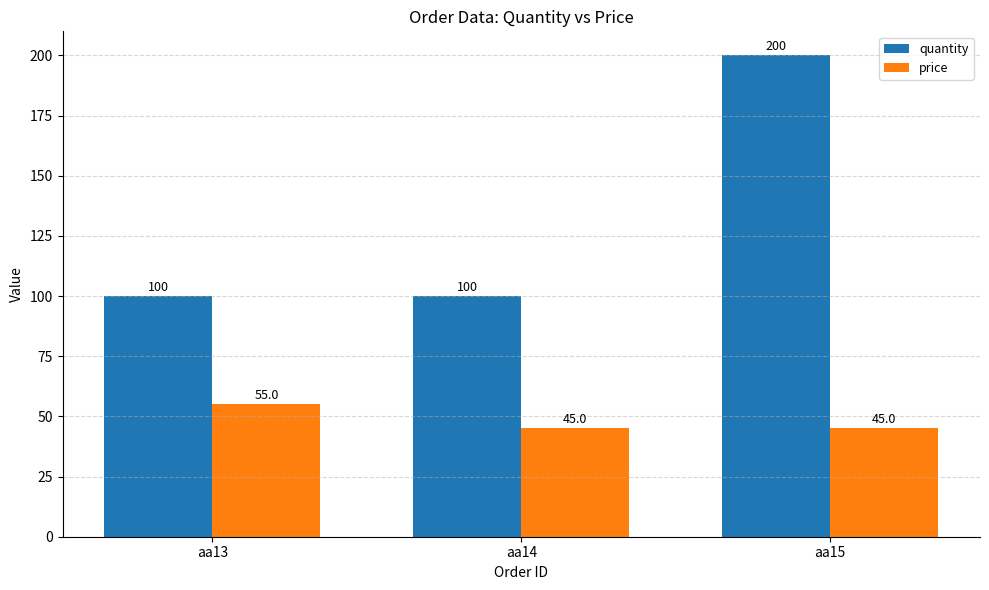

How many price values are between 45 and 55?

3